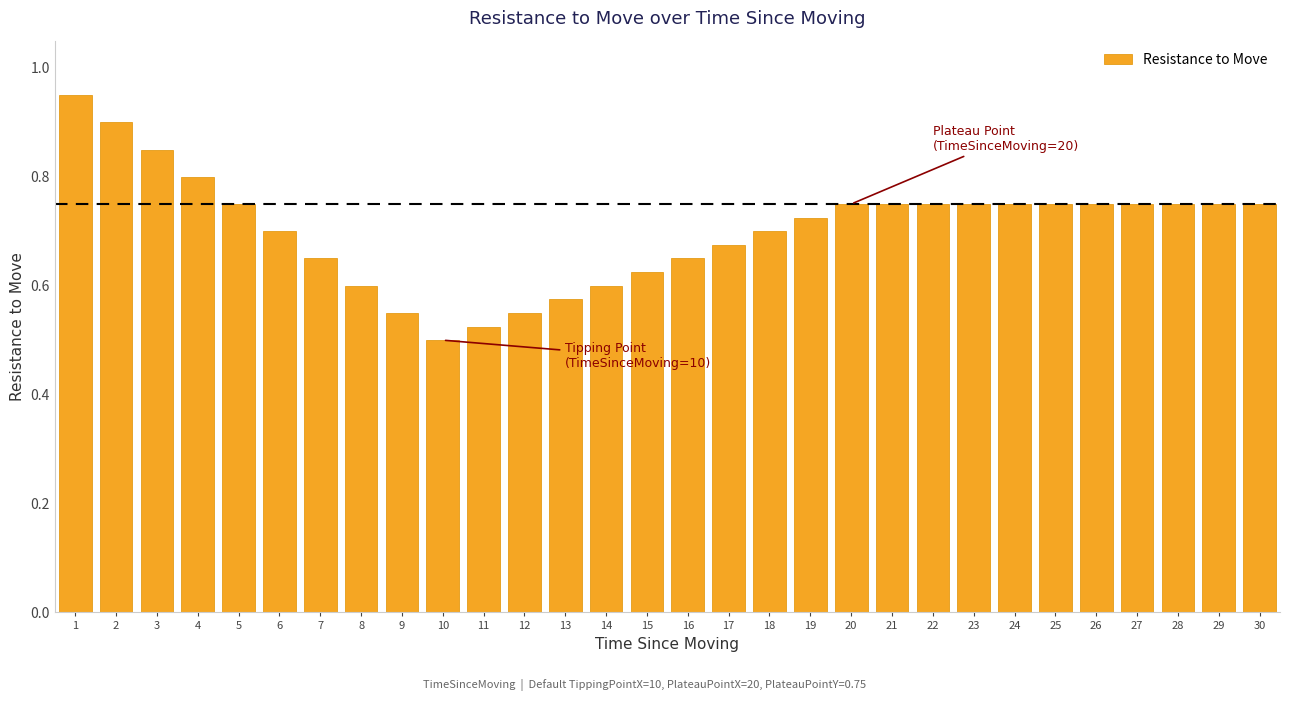

Between 12 and 22, which is larger?

22